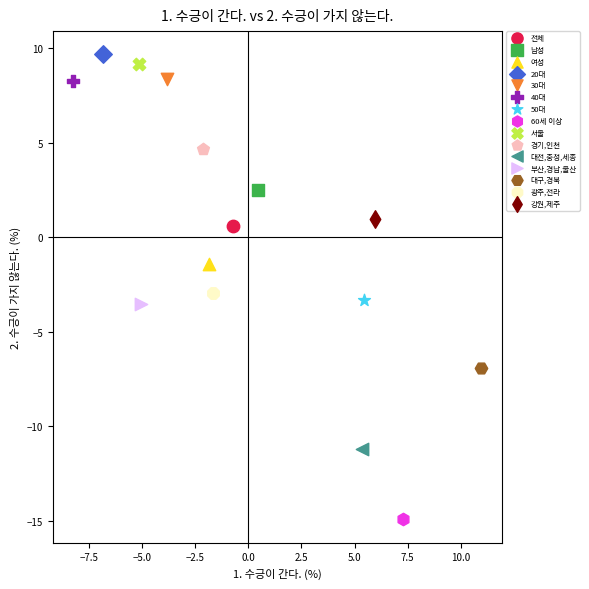

Which series reaches the minimum Y coordinate?

60세 이상